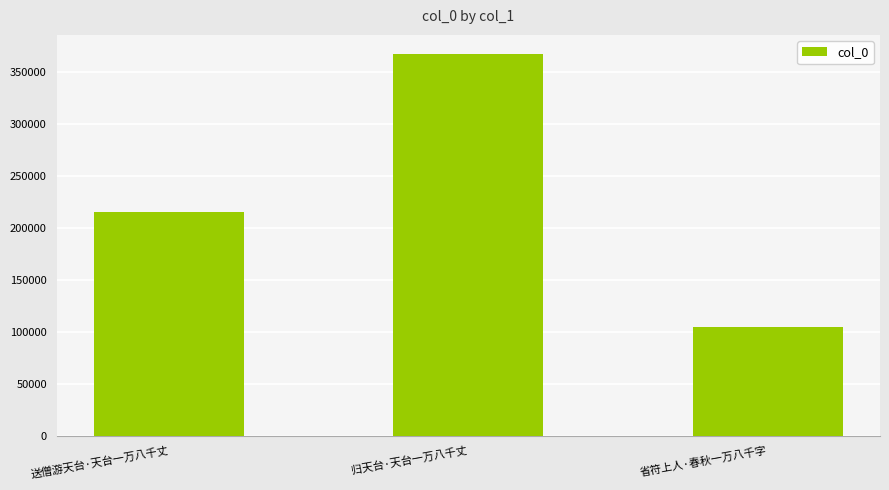

What is the value of the 1st bar from the left?

215415